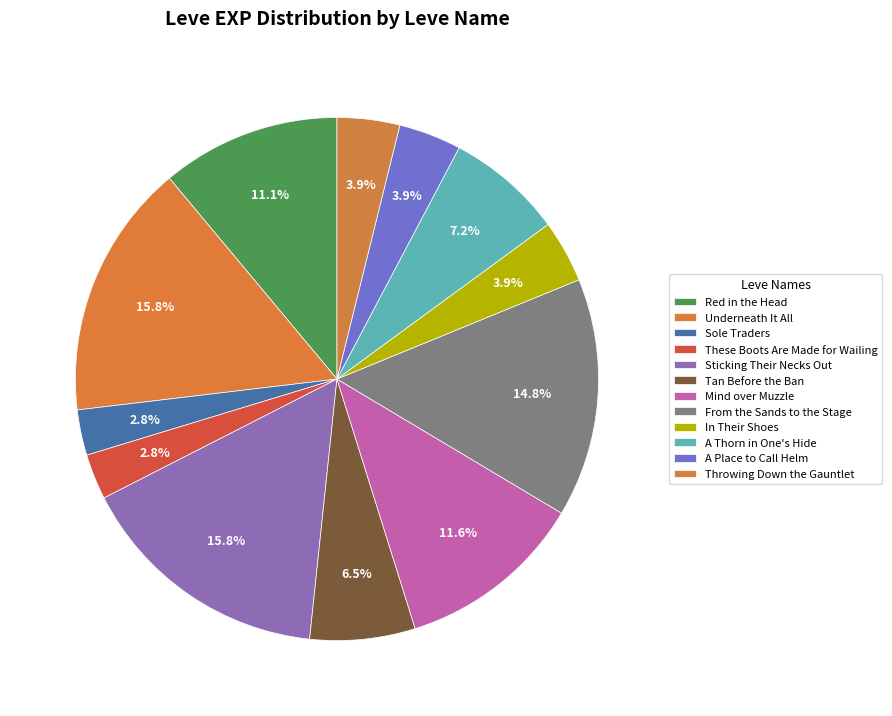

True or false: From the Sands to the Stage accounts for 15% of the total.

True